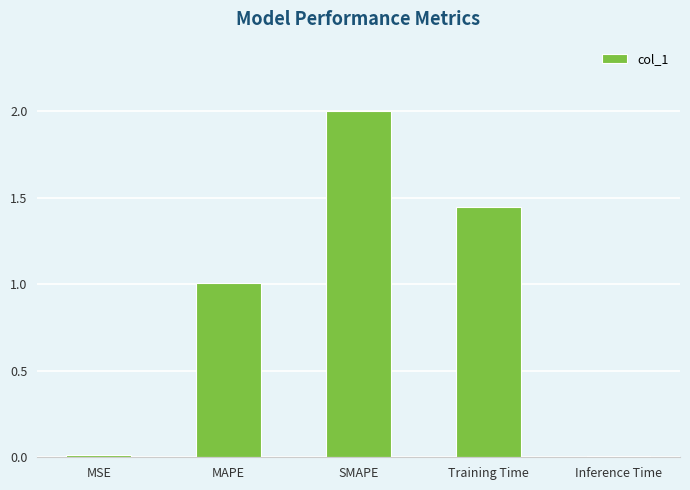

Which label corresponds to the largest value in the chart?

SMAPE